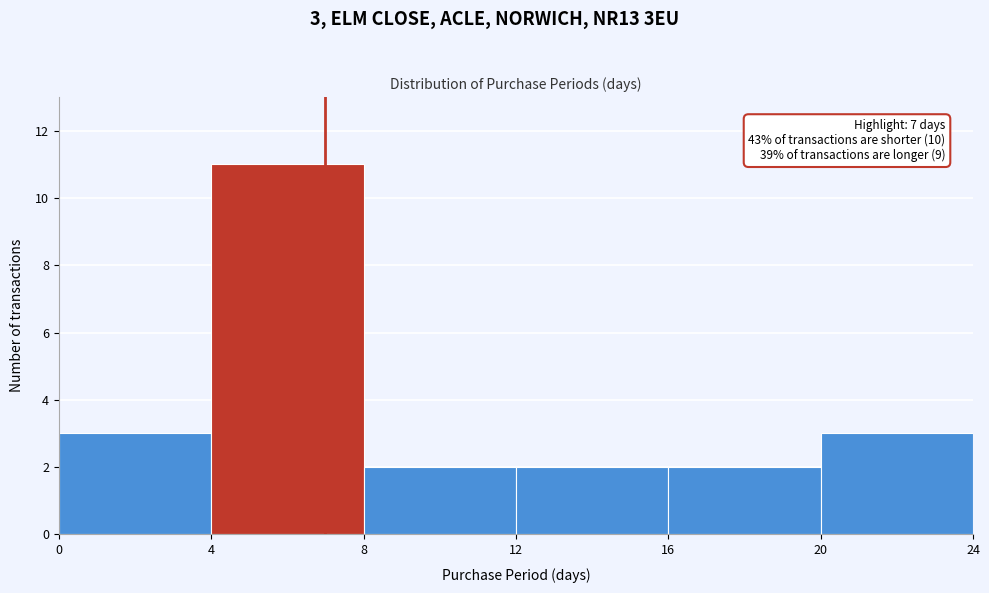

Over which range of the x-axis is the bar tallest?

4 to 8